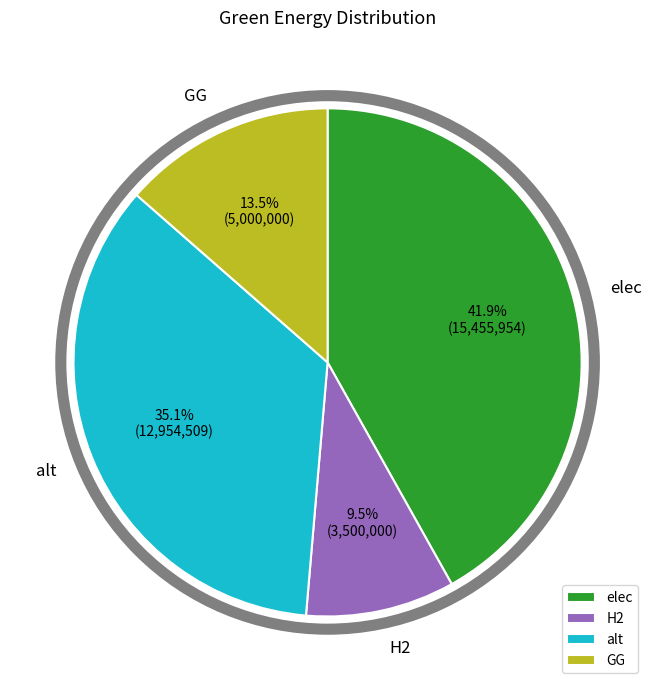

Do H2 and GG together represent more than half of the pie?

No